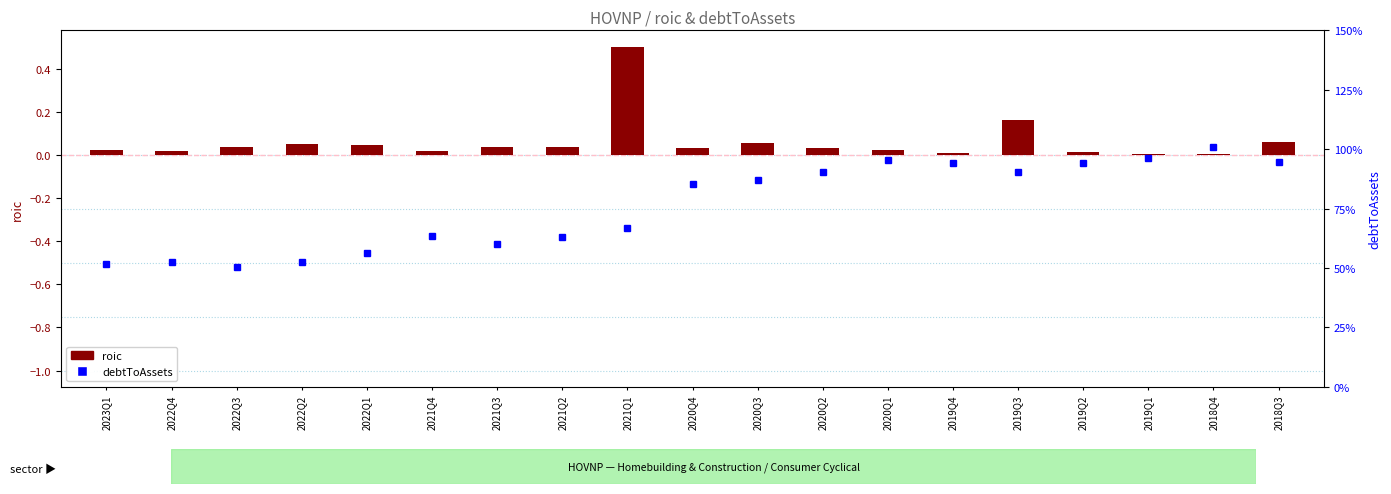

Which series has the widest spread of values?

debtToAssets